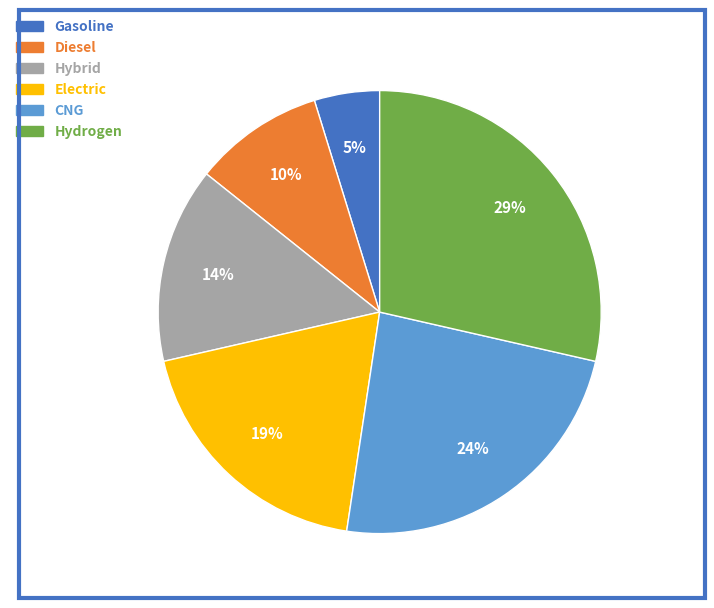

Is it true that CNG is 14% of the pie?

False